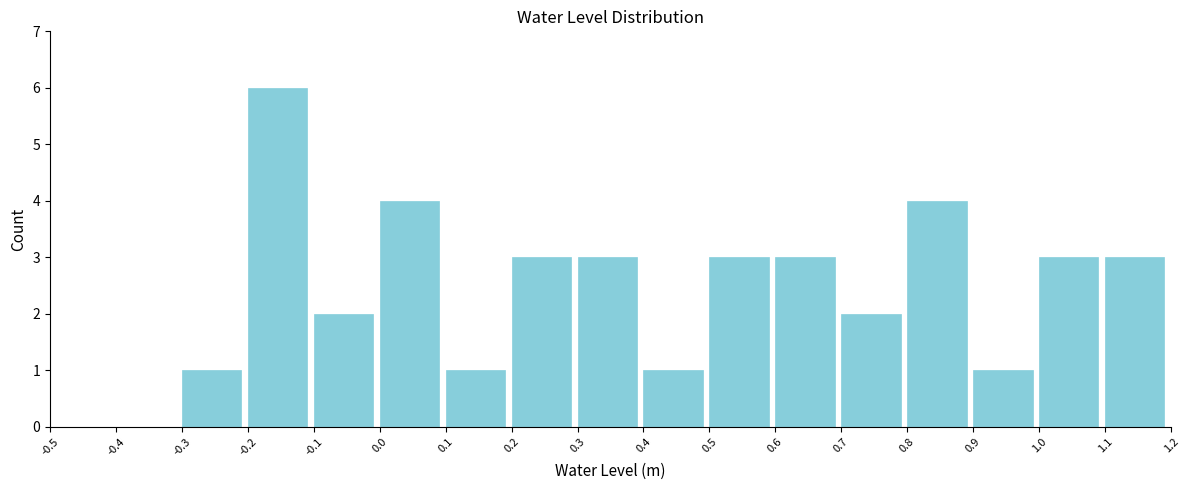

Which range on the x-axis has the tallest bar?

-0.2 to -0.1